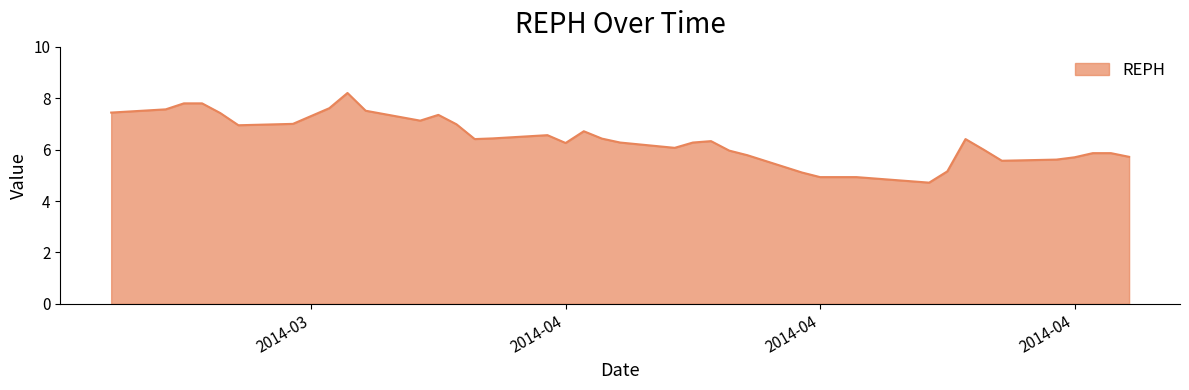

What is the difference between the maximum and minimum values?

3.5